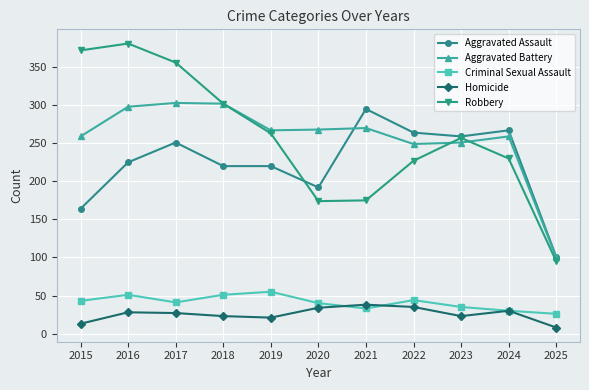

At which label does Robbery first exceed 257?

2015